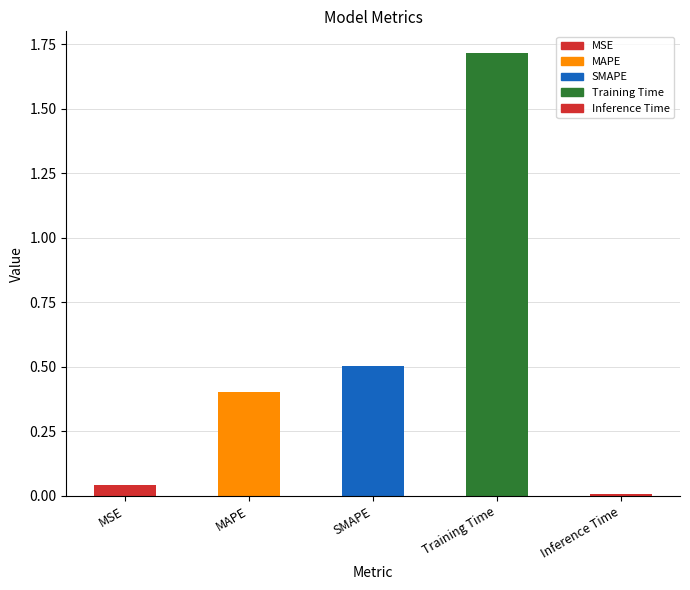

What is the greatest value displayed?

1.7